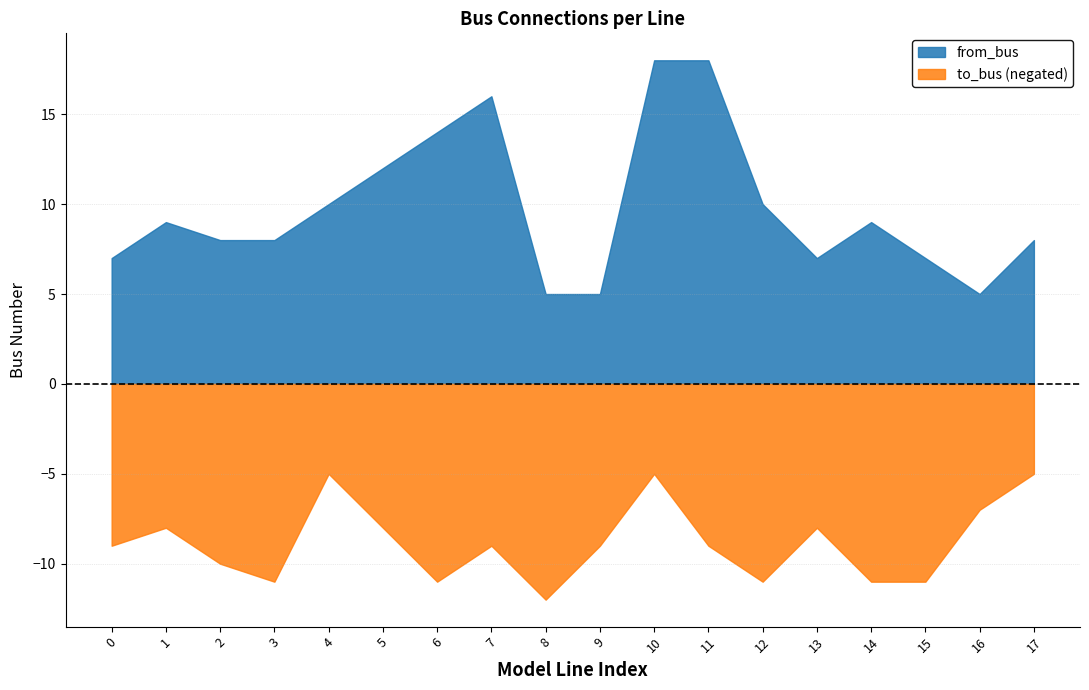

Read the to_bus value at 16.

7